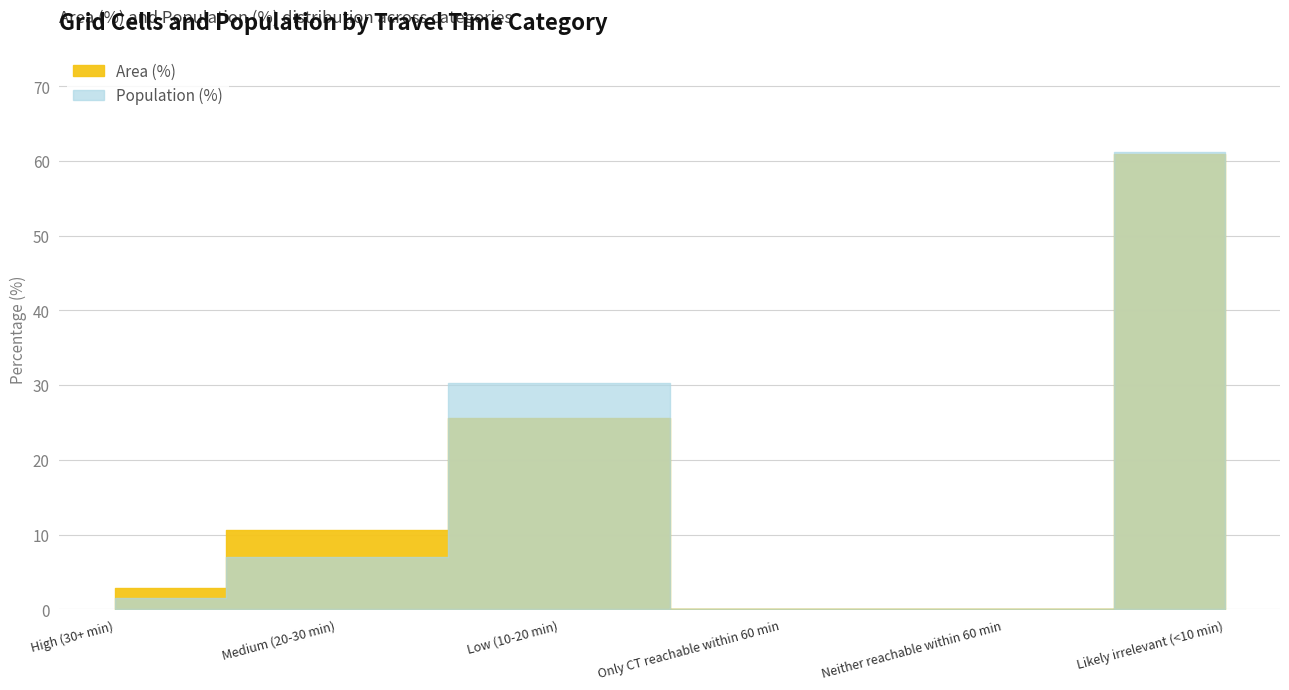

Between High (30+ min) and Medium (20-30 min), which is larger?

Medium (20-30 min)